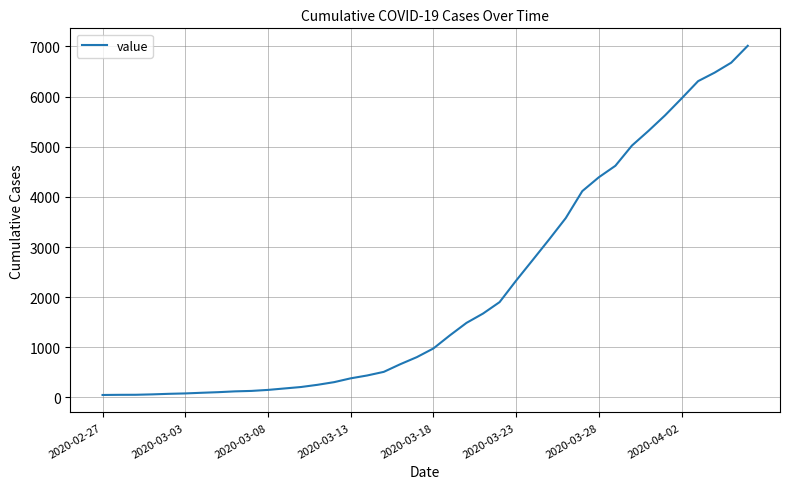

Count the number of data series in this chart.

1